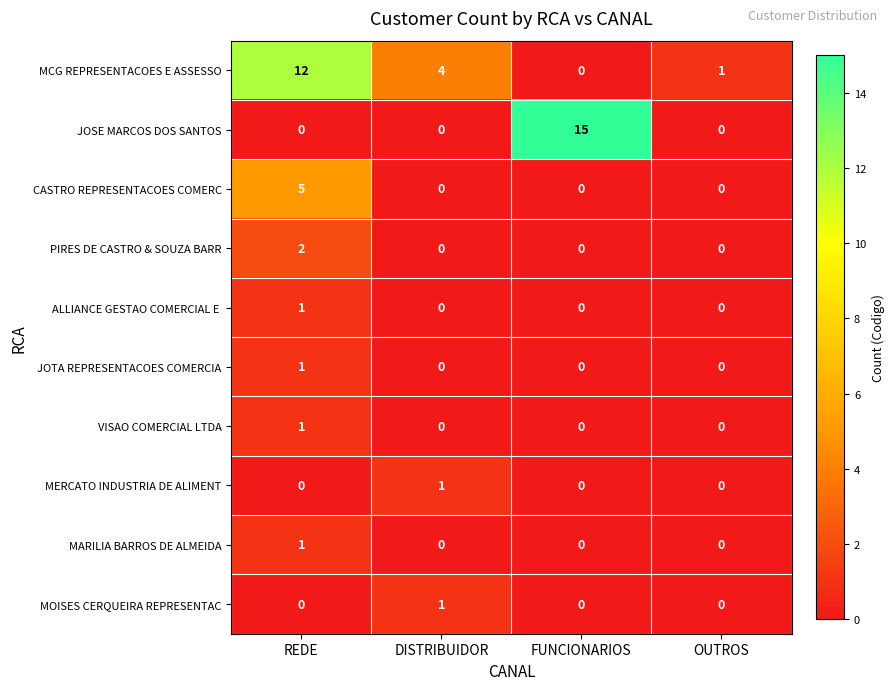

Between REDE and DISTRIBUIDOR, which series saw the biggest shift?

MCG REPRESENTACOES E ASSESSO